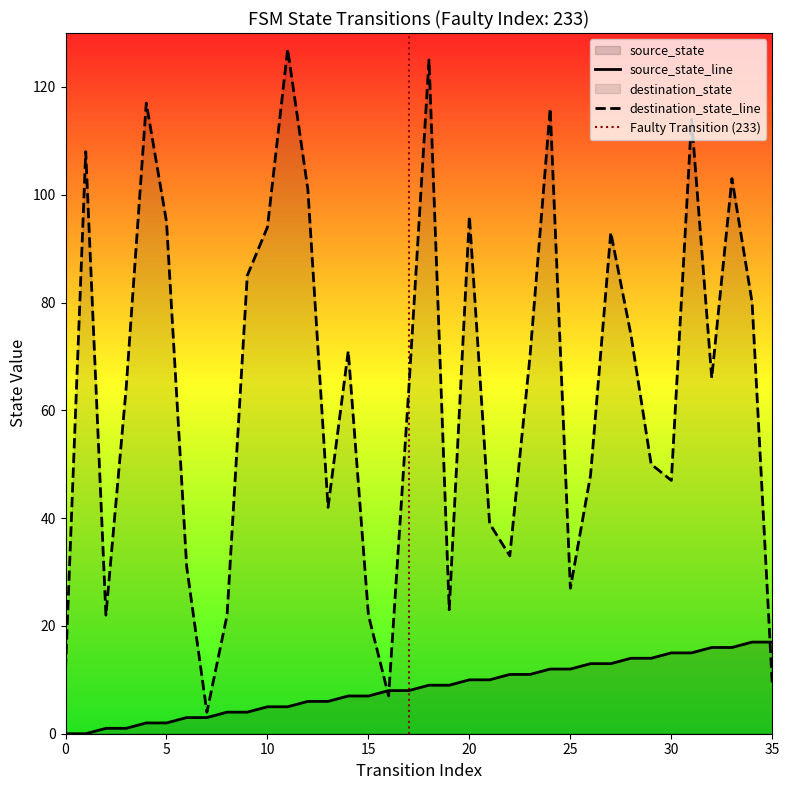

True or false: destination_state has more than 2 interior local peaks.

True